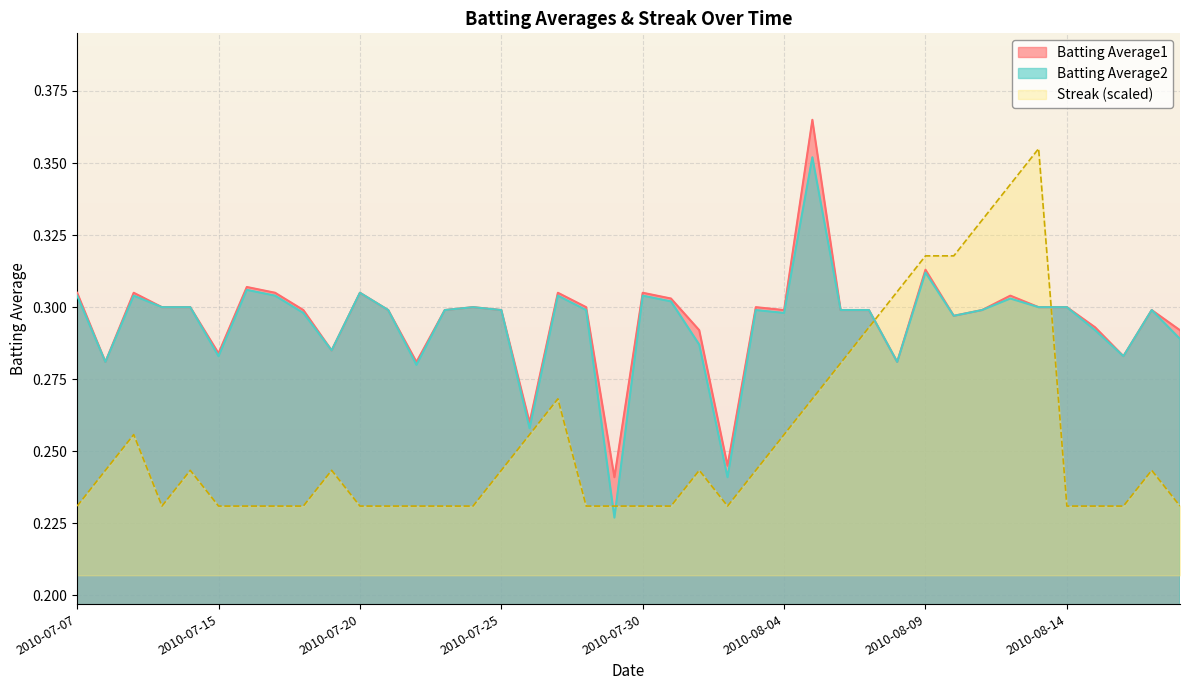

Where do Streak and Batting Average2 first cross each other?

2010-07-28 and 2010-07-29